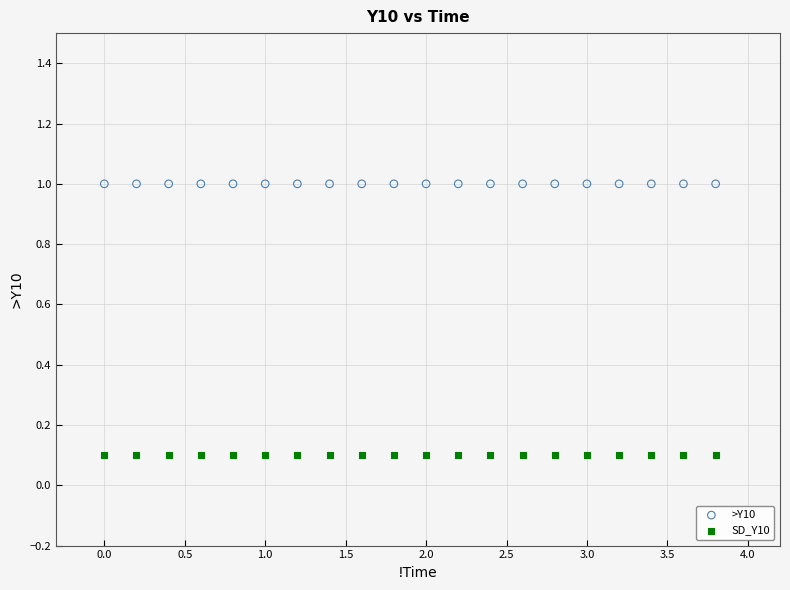

Which series reaches the maximum Y coordinate?

>Y10